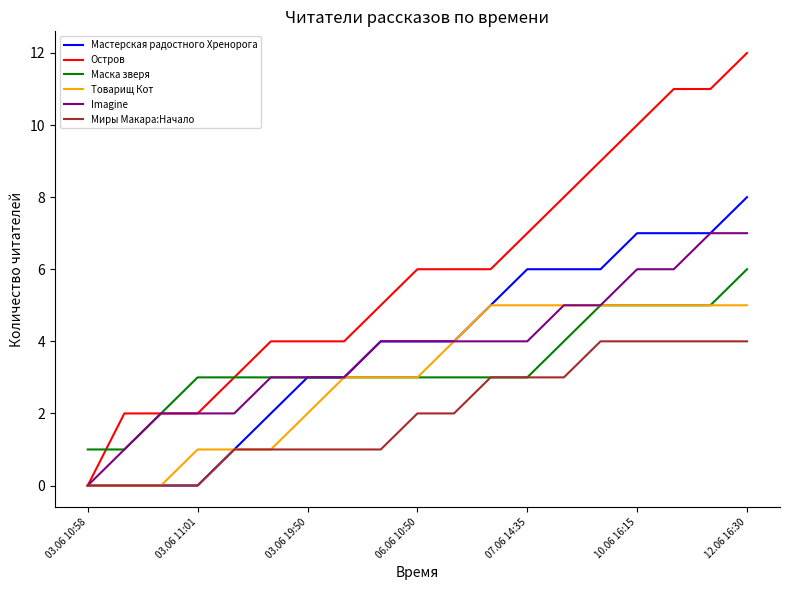

What is the maximum value shown in the chart?

12